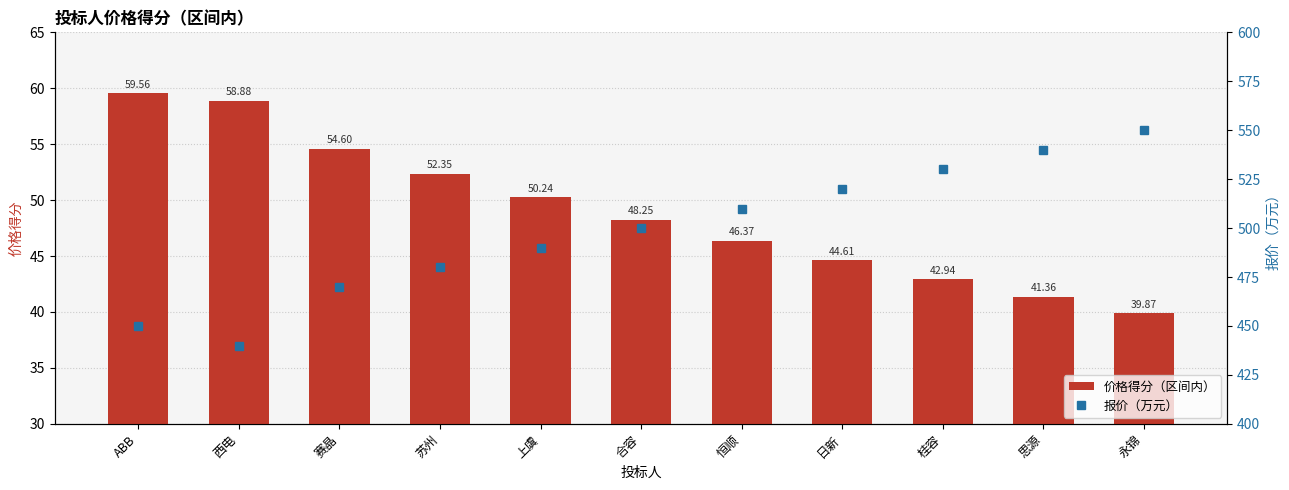

How many data points in 价格得分（区间内） are above 48?

6